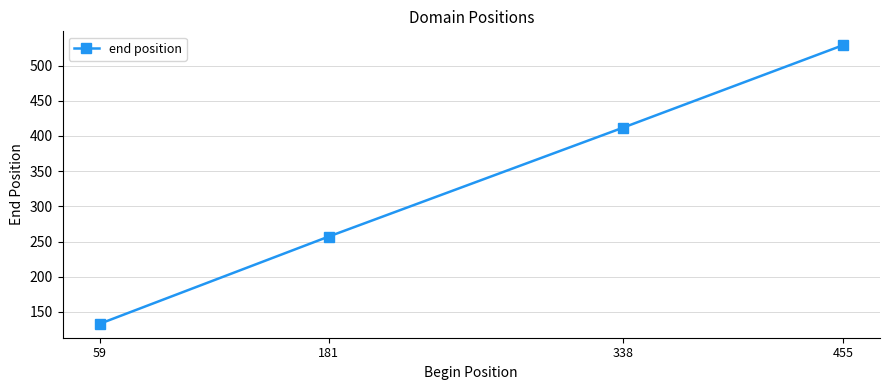

What is the sum of the values at 181 and 59?

390